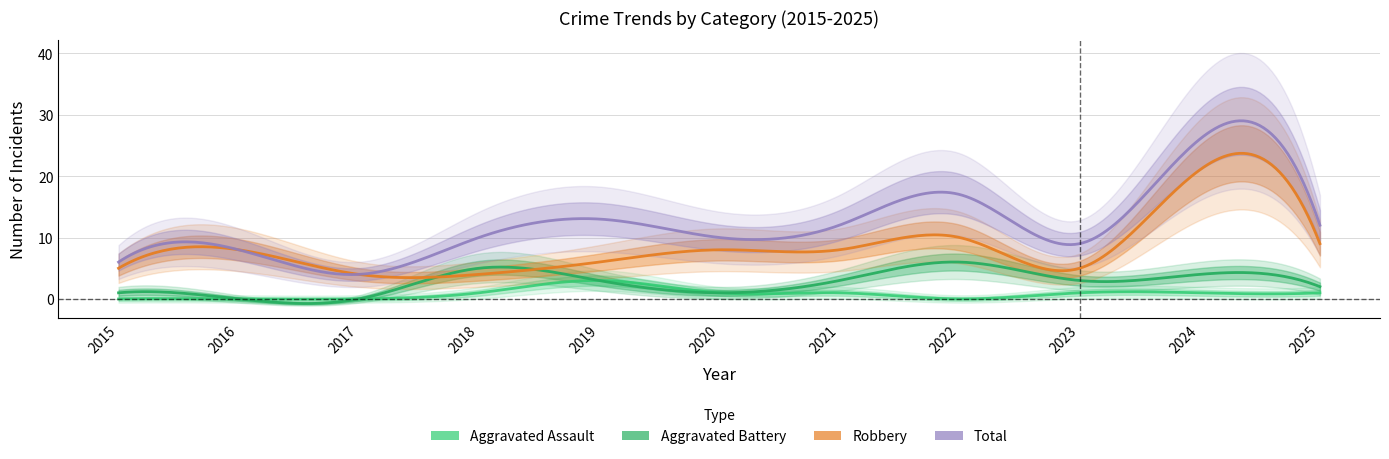

Between 2015 and 2021, which is larger?

2021